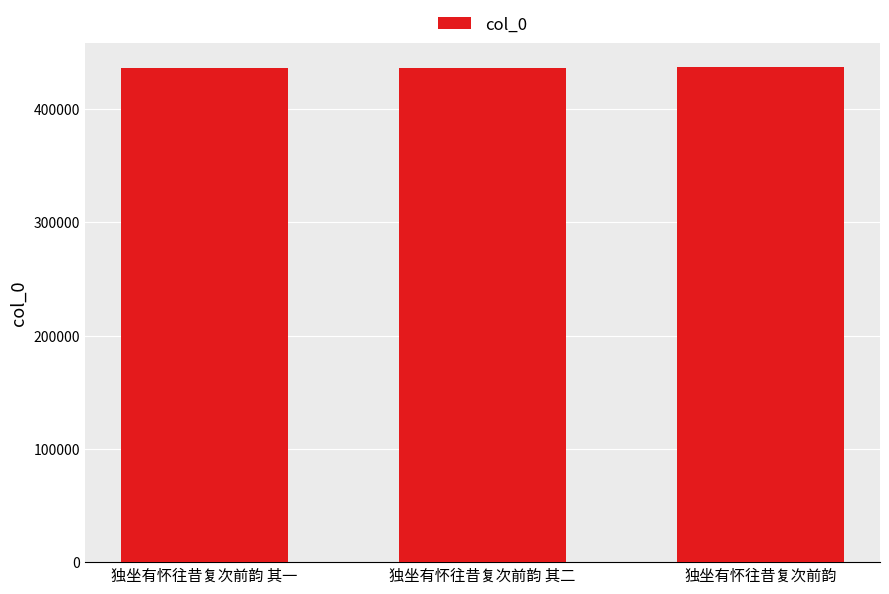

What value does the data have at 独坐有怀往昔复次前韵 其二?

436295